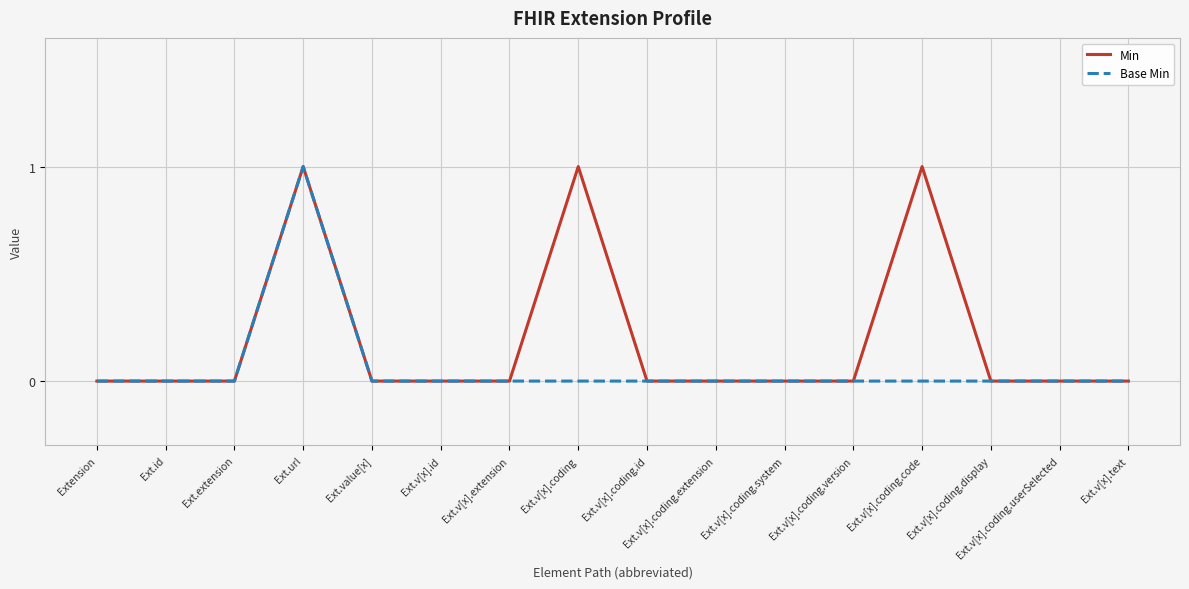

At Ext.v[x].coding, list the series in order from largest to smallest.

Min, Base Min